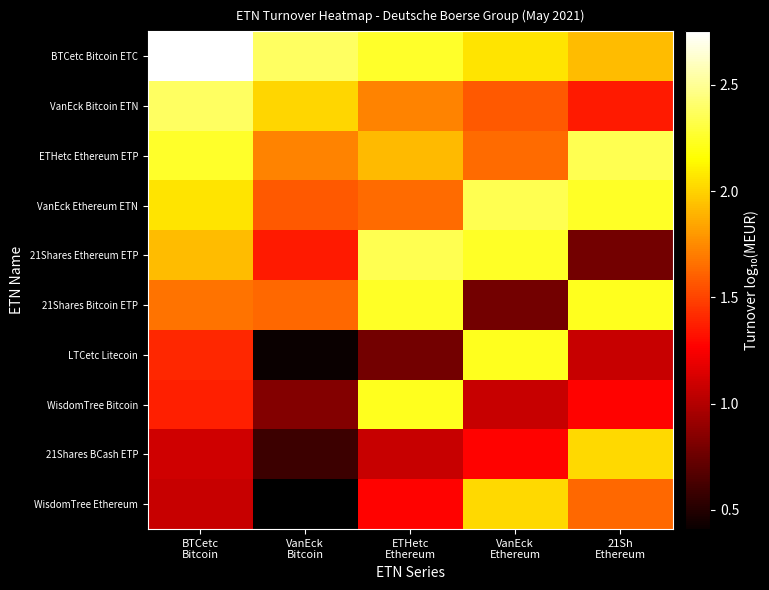

The value of 21Shares Bitcoin ETP at ETHetc Ethereum is 3.1. True or false?

False